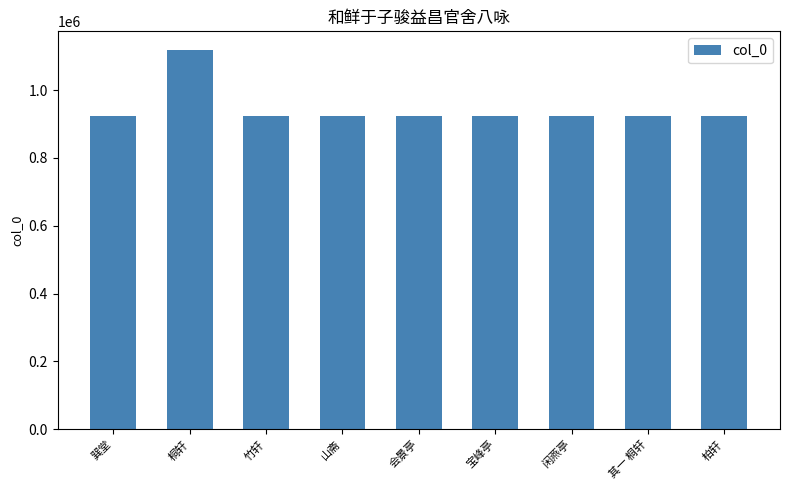

Are the bars horizontal?

No